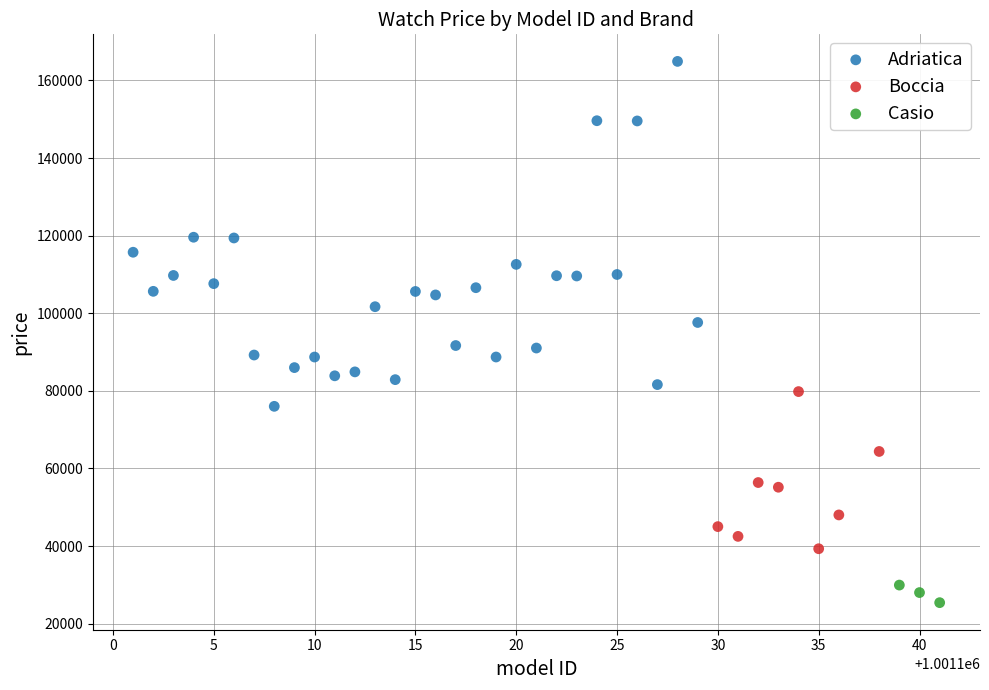

Which series contains the highest Y value?

Adriatica